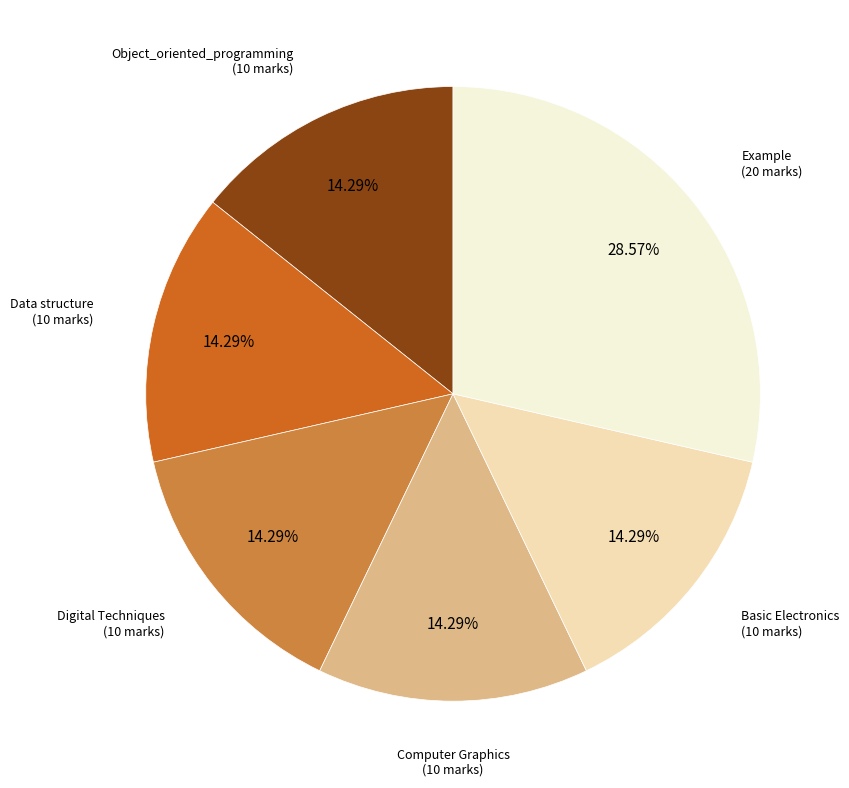

How many segments does this pie chart have?

6